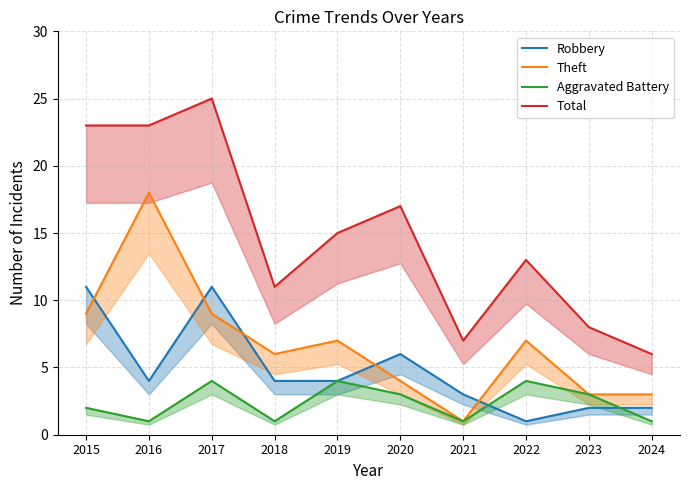

Read the Theft value at 2022, to the nearest 5.

5